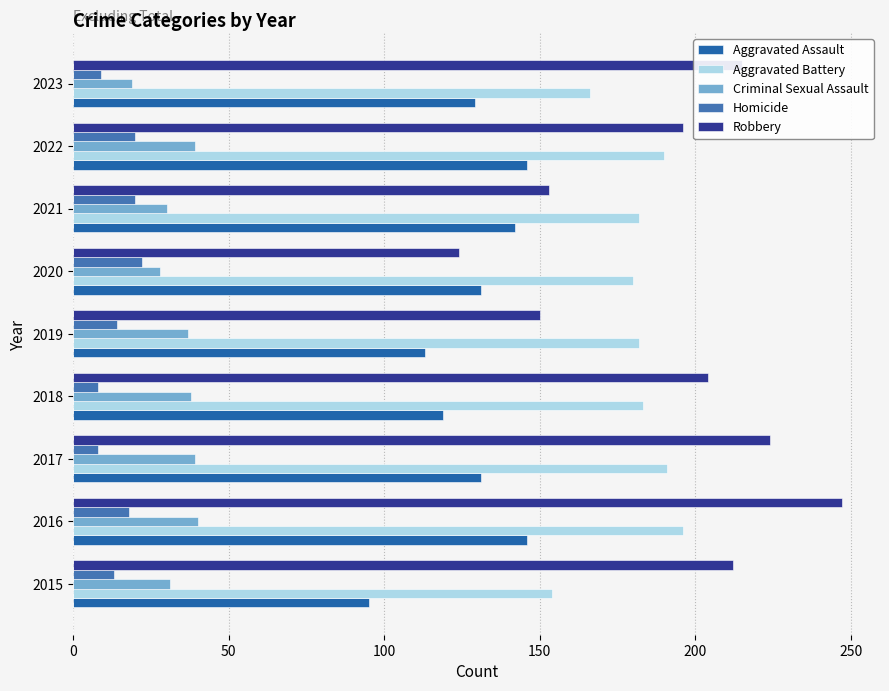

What is the sum of all Aggravated Battery values?

1624